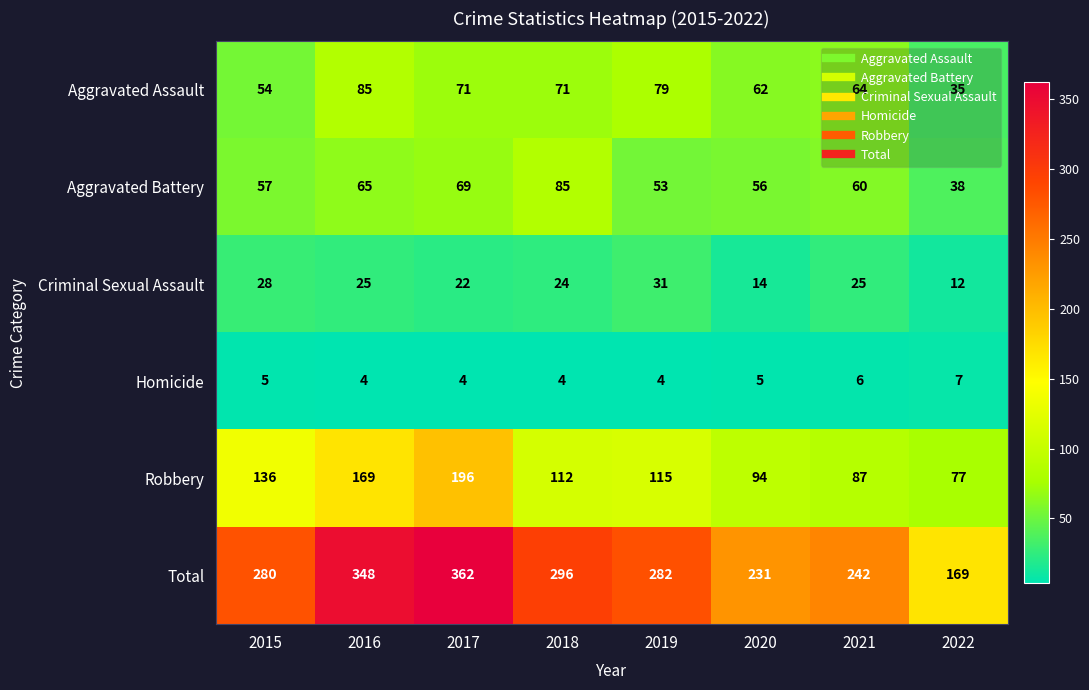

Read the Robbery value at 2018, to the nearest 50.

100